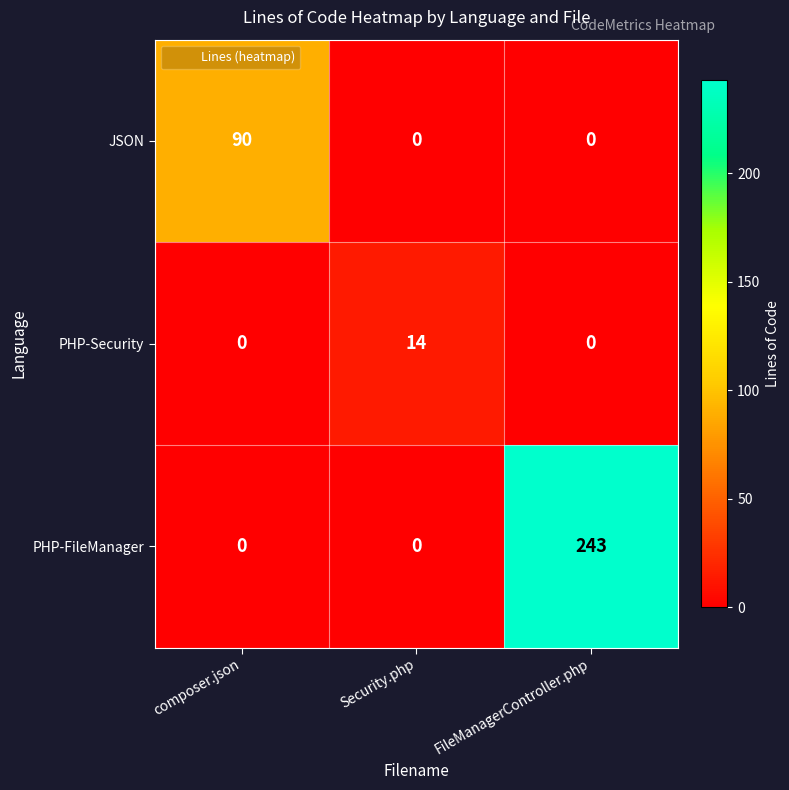

At which label does PHP-Security reach its peak?

Security.php